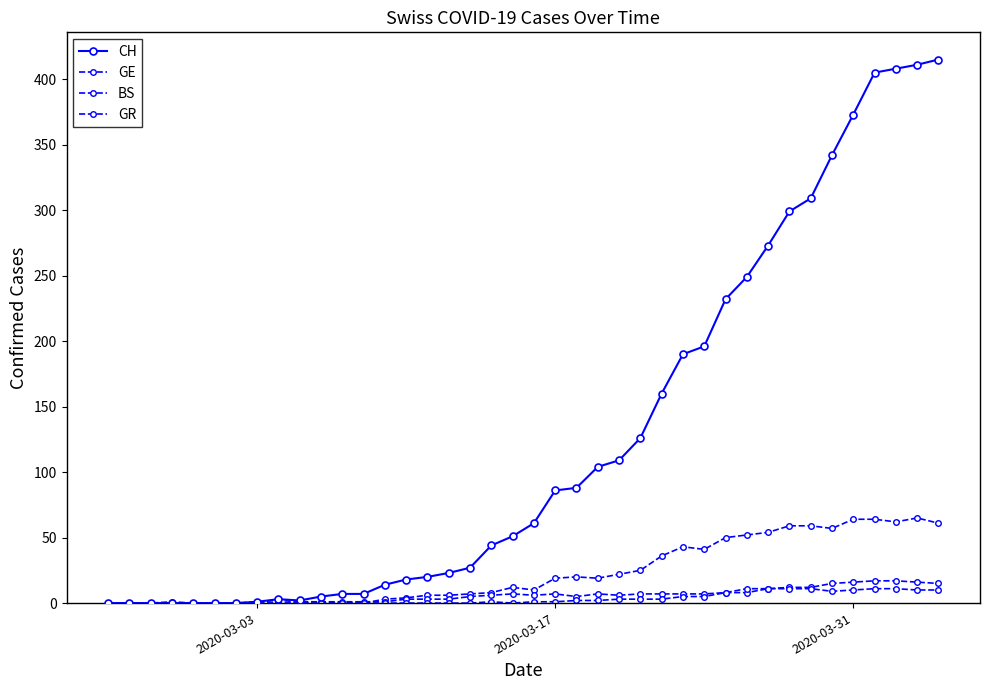

What is the average value of the CH series?

126